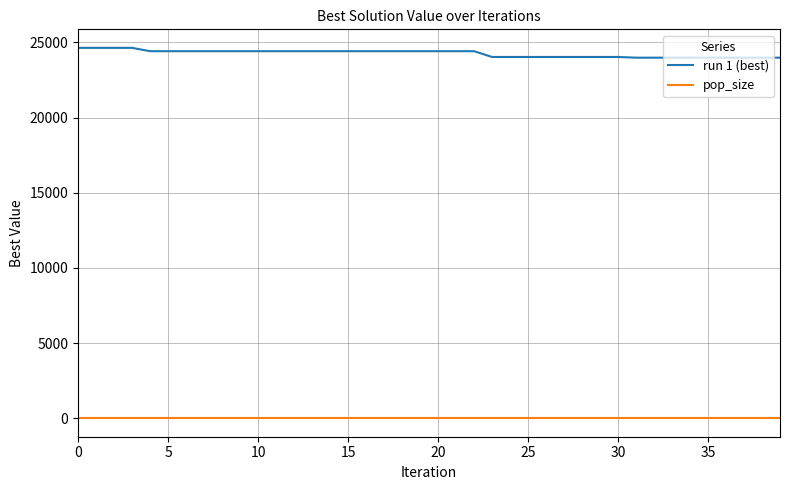

What is the maximum value shown in the chart?

24634